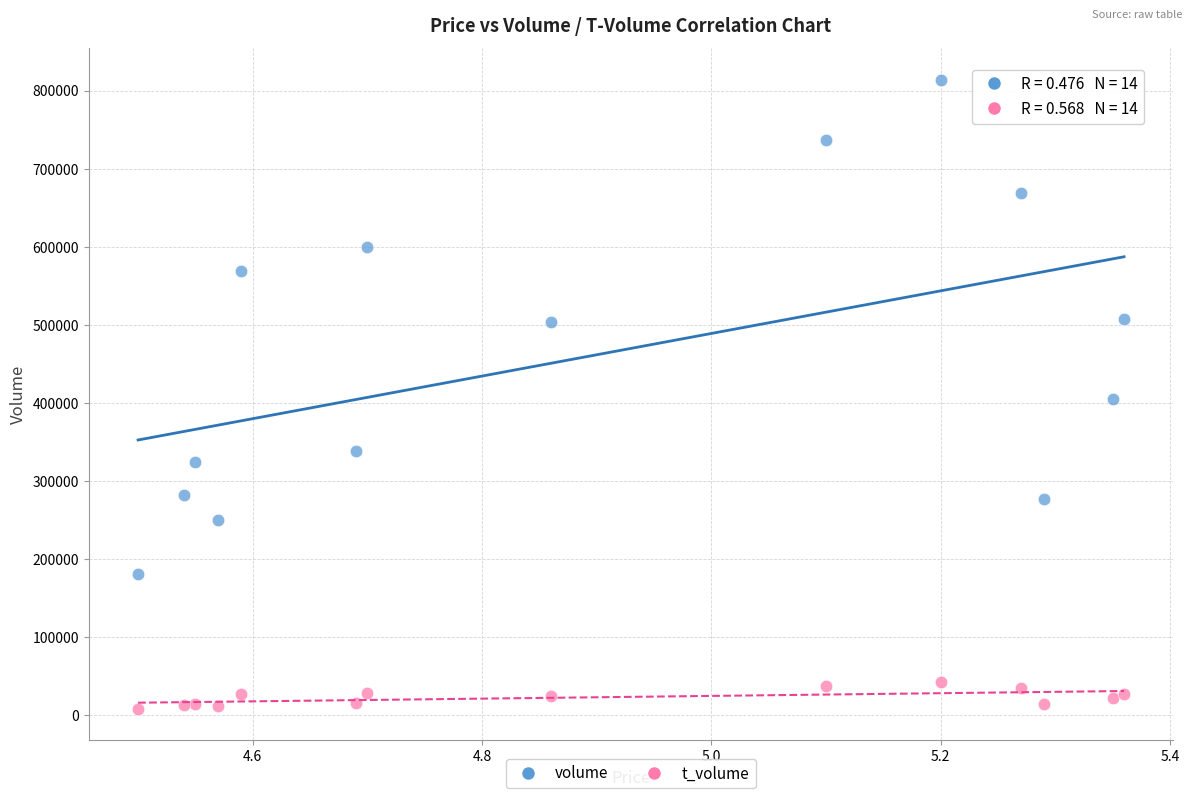

Across all data points, what is the range of Y values (max minus min)?

805750